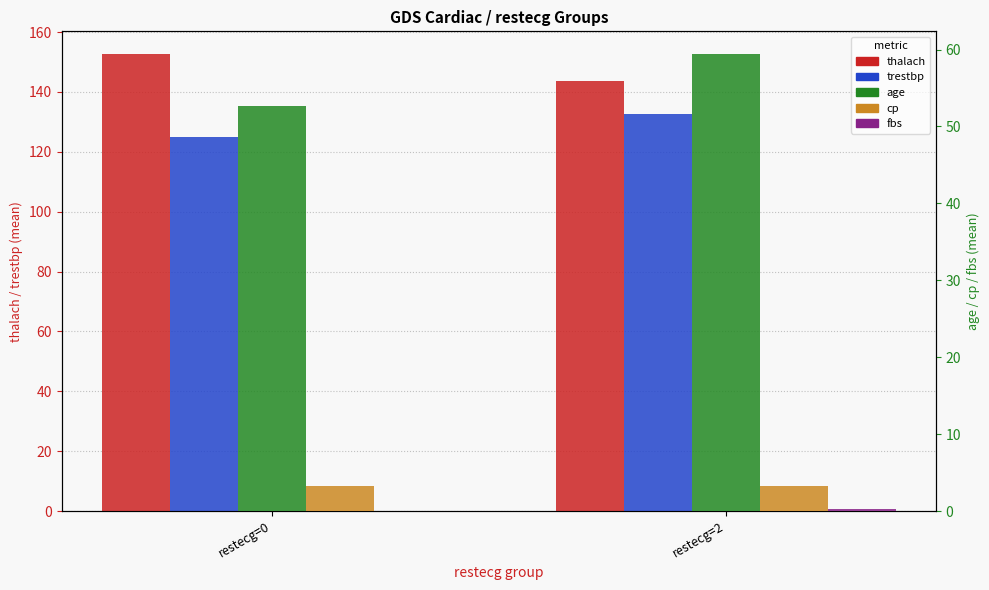

What is the difference between the age values at restecg=0 and restecg=2?

6.8